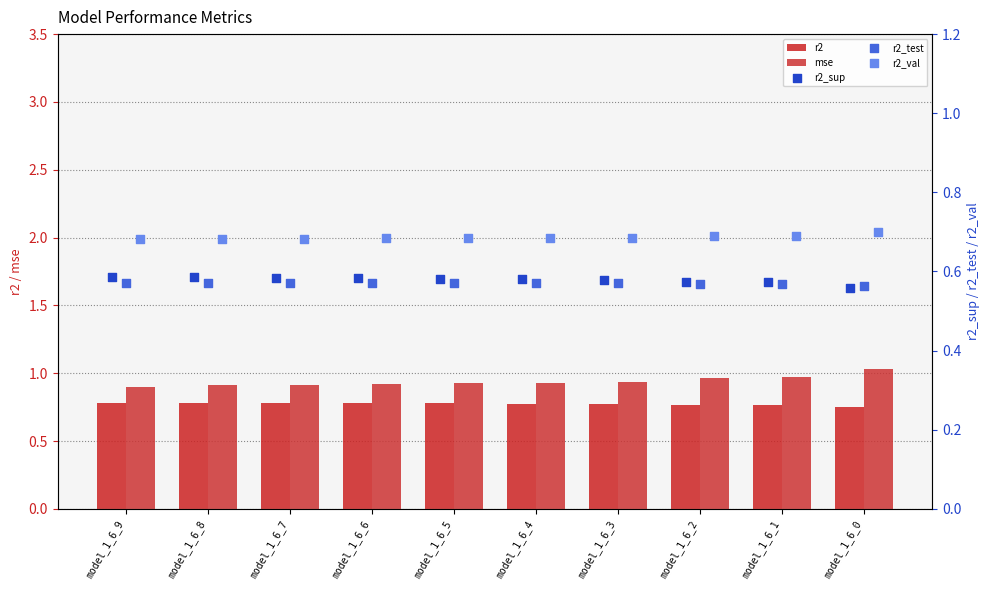

What are all the series names shown in the legend?

r2, mse, r2_sup, r2_test, r2_val